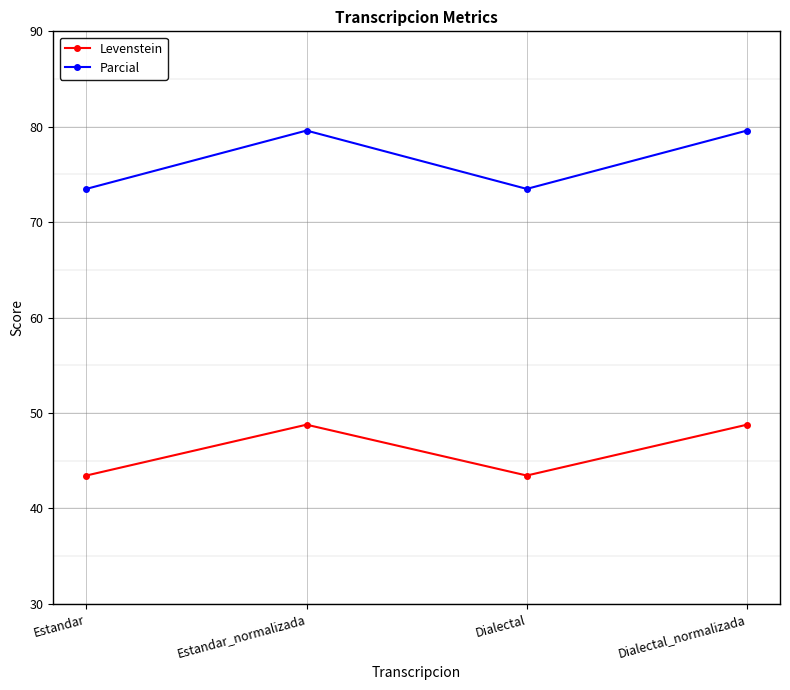

What is the label of the 3rd point from the right?

Estandar_normalizada